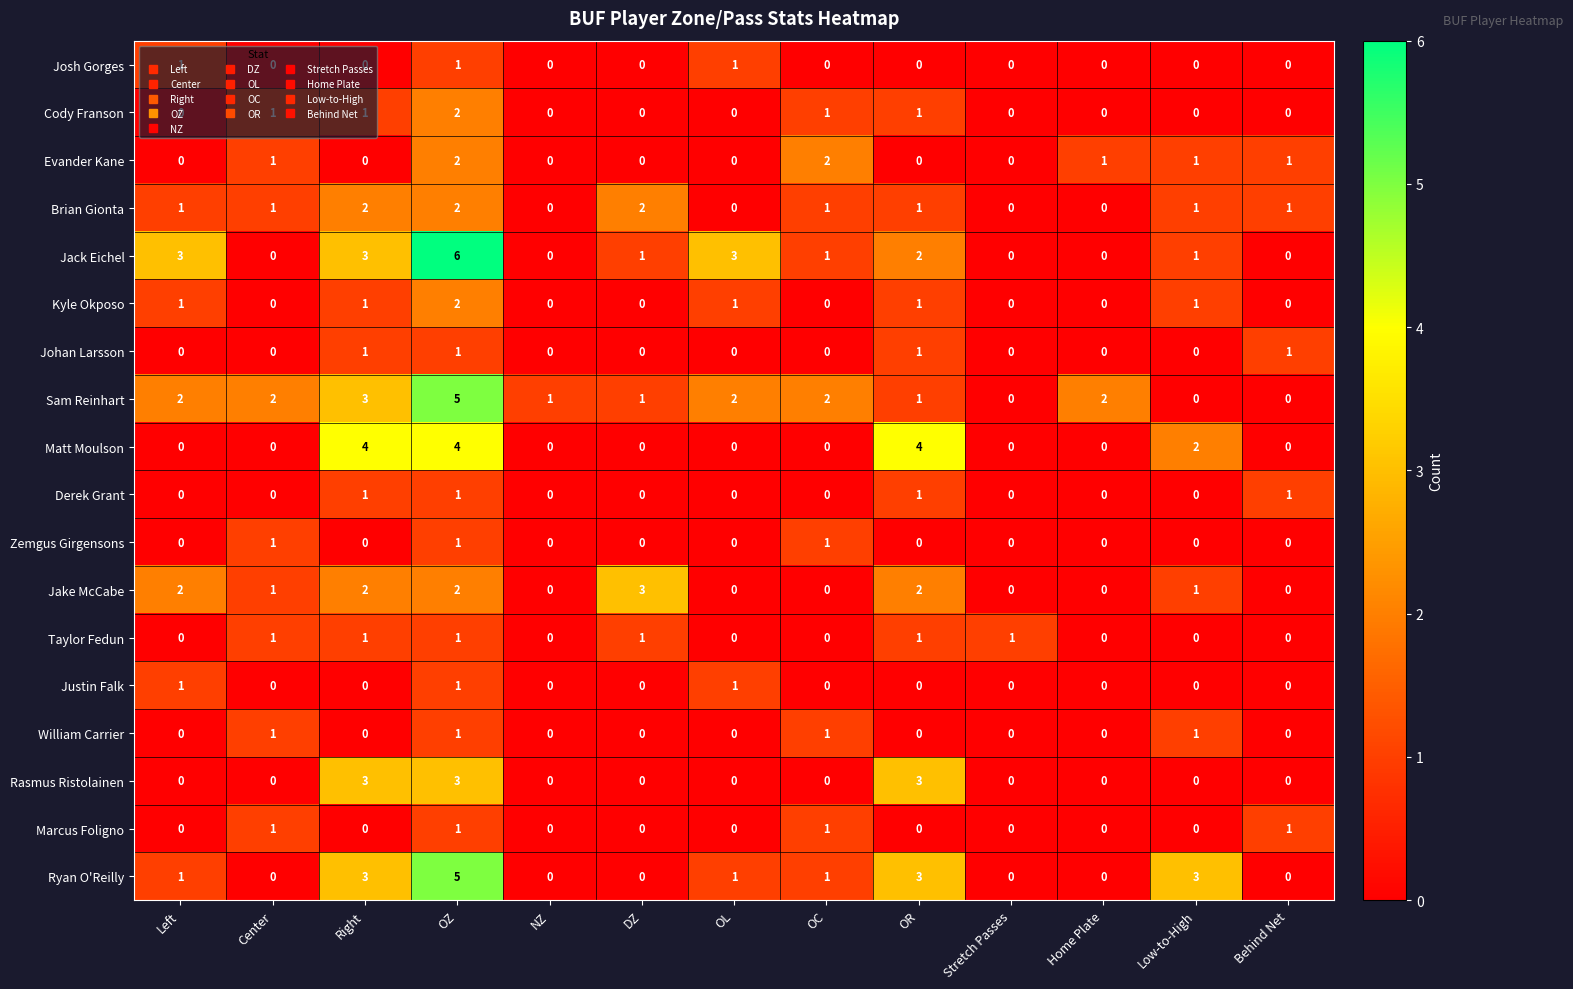

True or false: Johan Larsson has a value of 0 at OC.

True